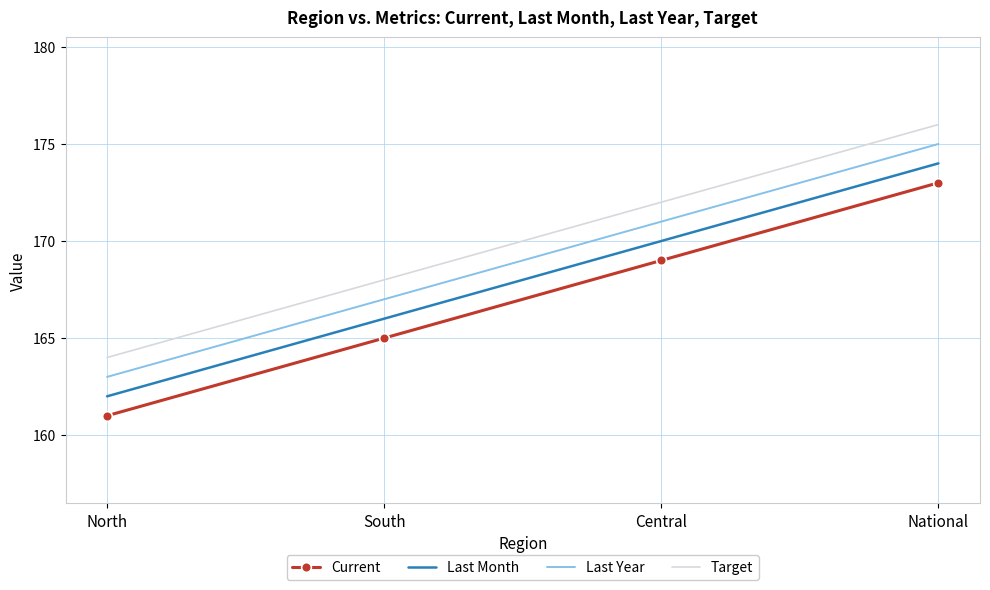

What is the difference between the highest and lowest values at South?

3